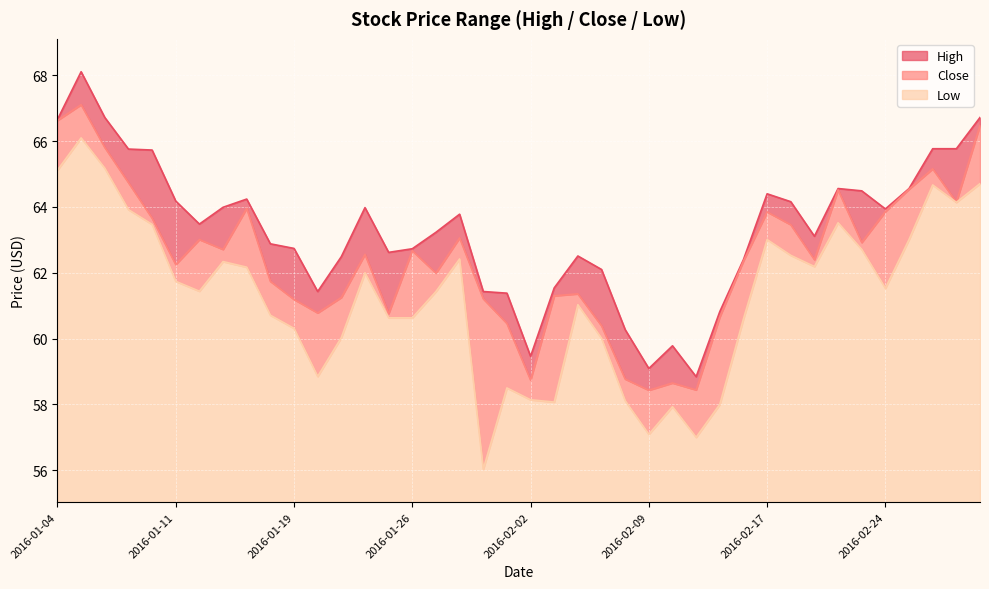

What is the lowest value of the Close series?

58.4